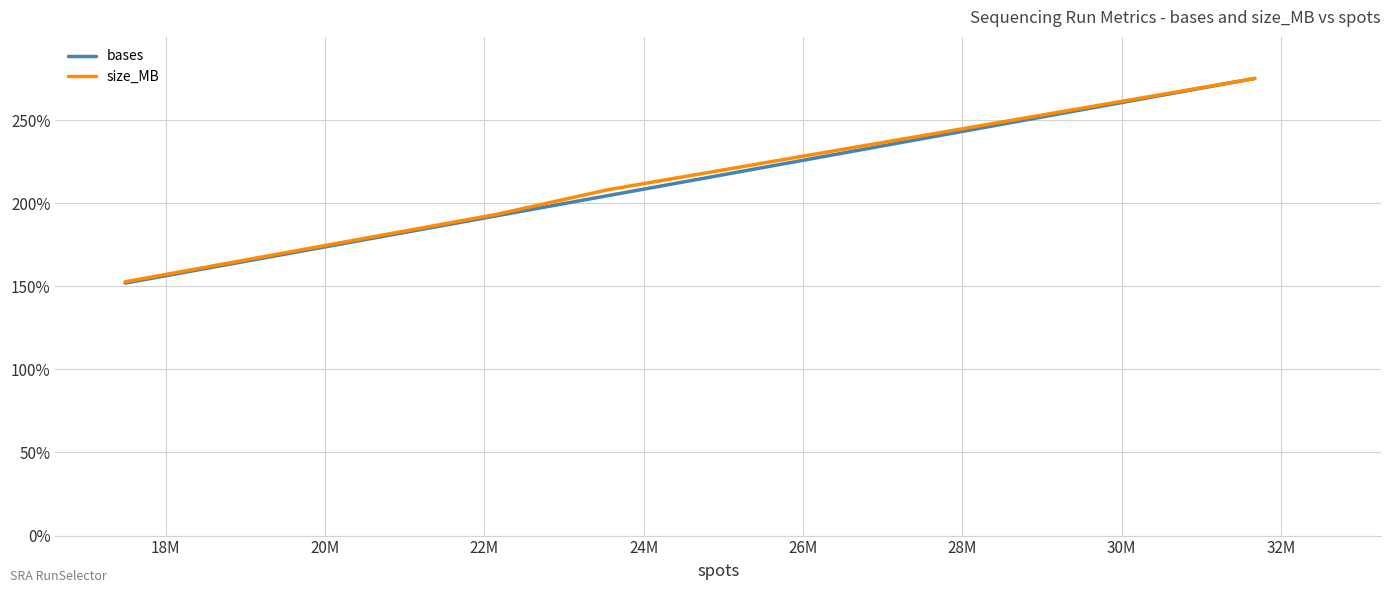

What is the maximum value shown in the chart?

275.0